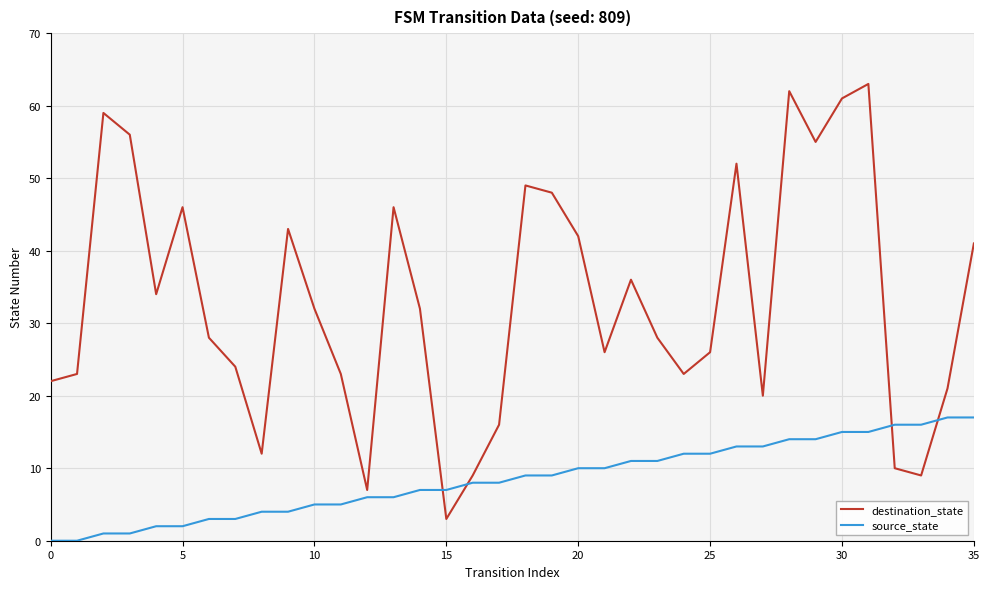

What is the maximum value for source_state?

17